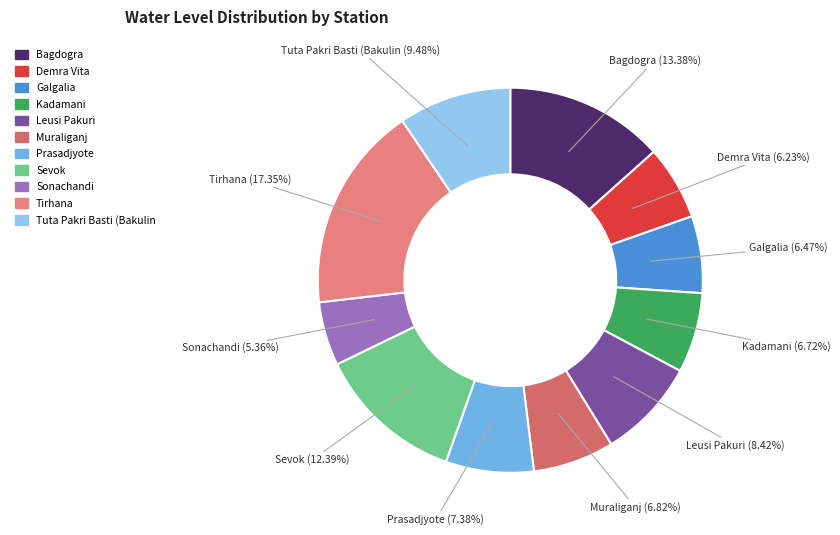

What is the largest slice in the pie chart?

Tirhana